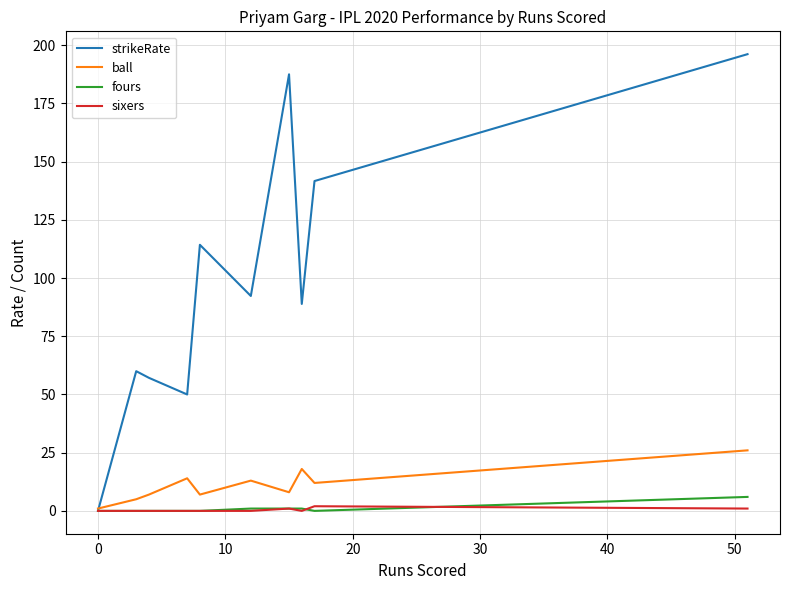

Which series has the largest range (max minus min)?

strikeRate